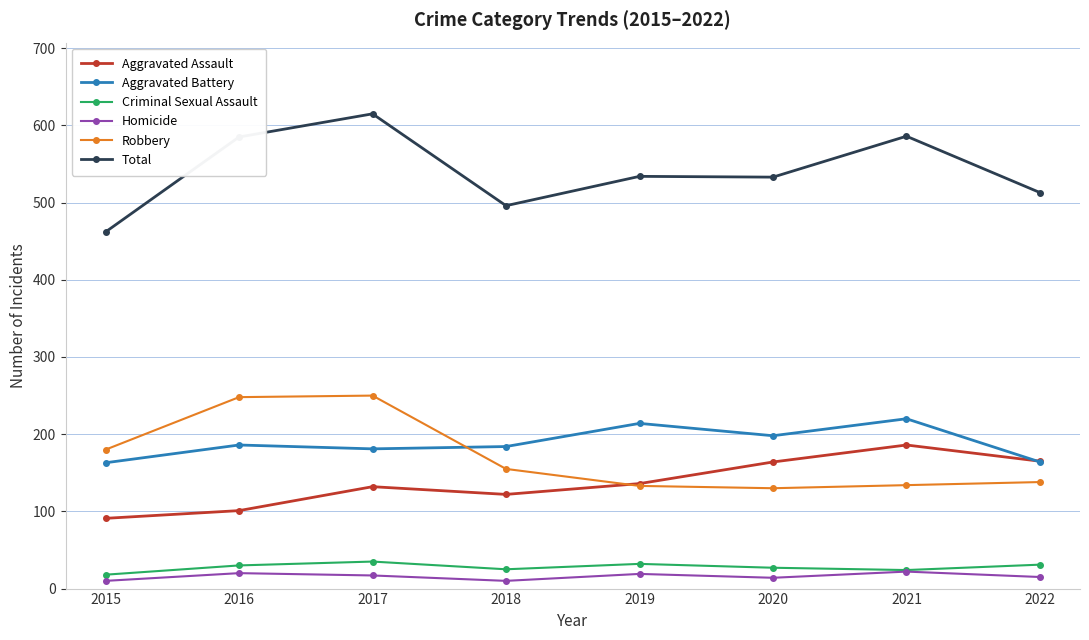

What is the approximate value of Aggravated Assault at 2021?

186